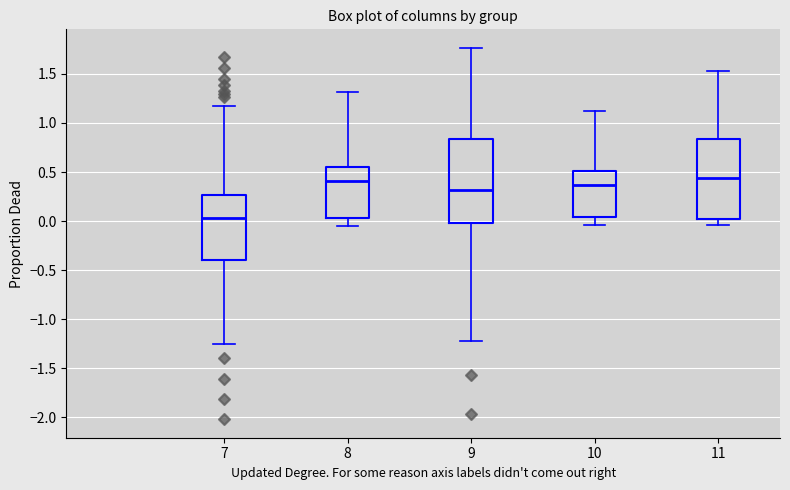

Reading left to right, transcribe this box plot: for each box, give where its median line is, the range the box spans, and where its two whiskers end, as read against the y-axis. The values are not printed on the chart, so give them approximately, as read against the axis.

7: median 0.05, box -0.40 to 0.25, whiskers -1.25 to 1.15
8: median 0.40, box 0.05 to 0.55, whiskers -0.05 to 1.30
9: median 0.30, box 0.00 to 0.85, whiskers -1.20 to 1.75
10: median 0.35, box 0.05 to 0.50, whiskers -0.05 to 1.10
11: median 0.45, box 0.05 to 0.85, whiskers -0.05 to 1.55